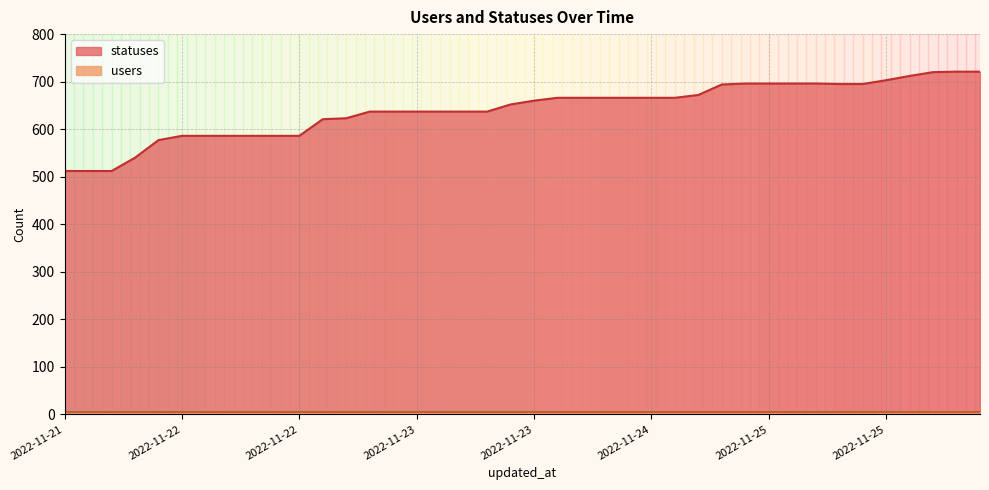

Which category has the highest value across all series?

2022-11-26